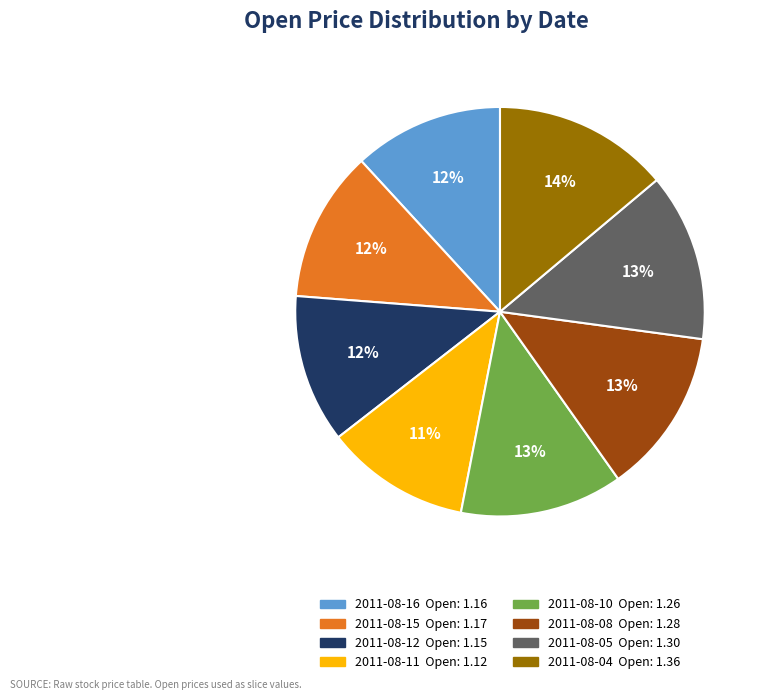

Which has a higher value, 2011-08-04 Open: 1.36 or 2011-08-05 Open: 1.30?

2011-08-04 Open: 1.36